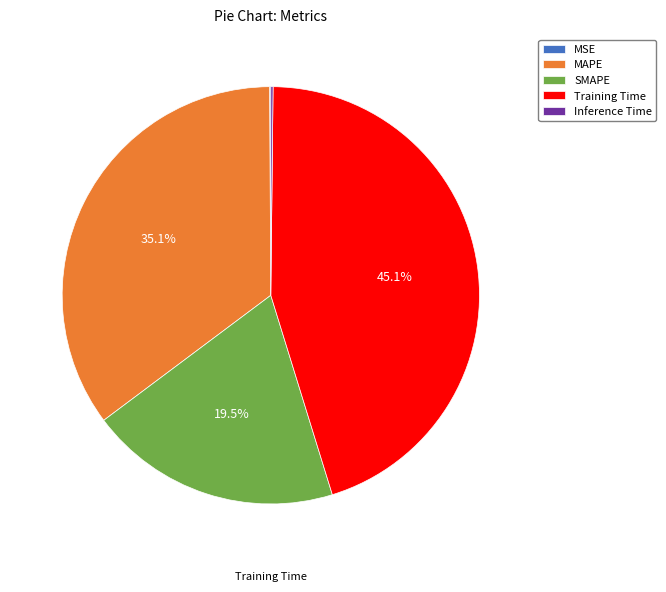

Do MAPE and Training Time together represent more than half of the pie?

Yes